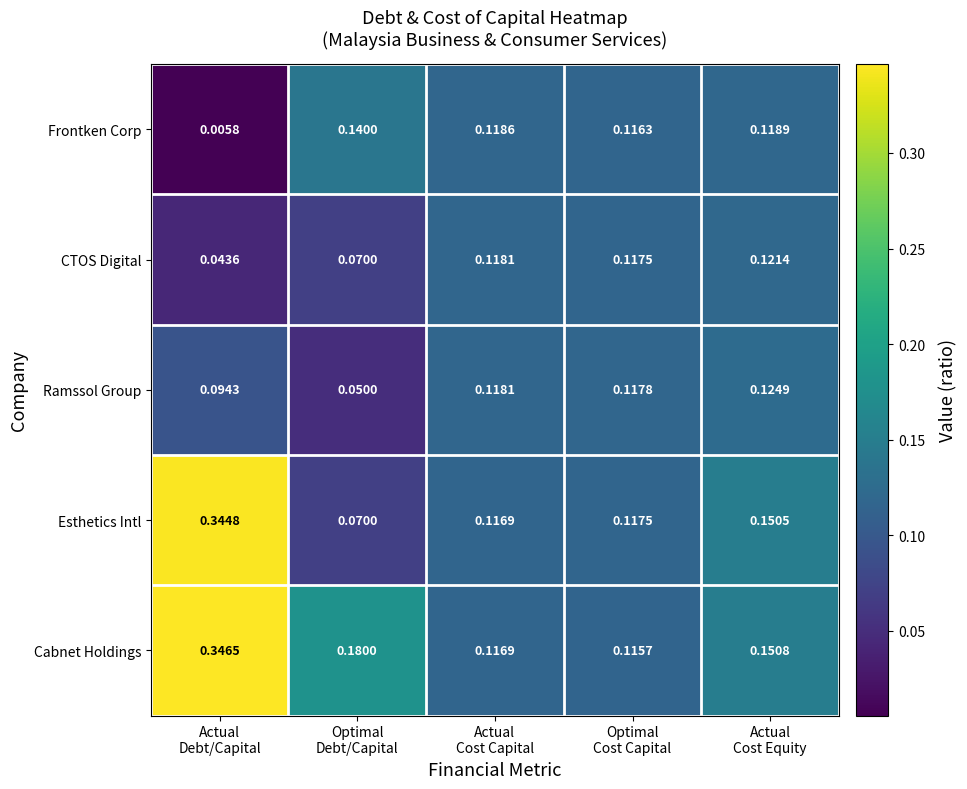

Count the number of data series in this chart.

5